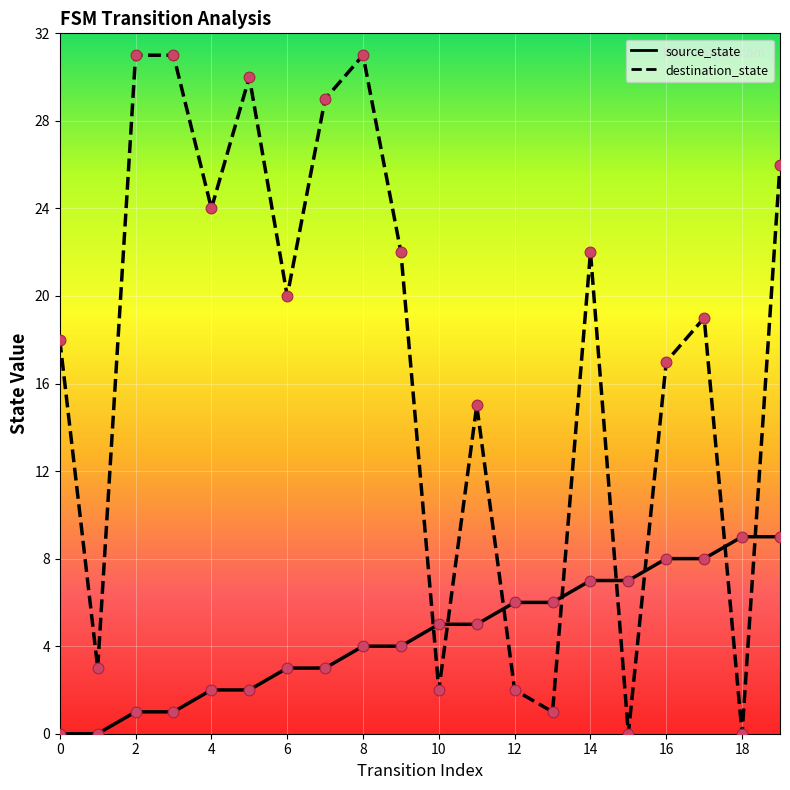

At how many categories does at least one series exceed 10?

14